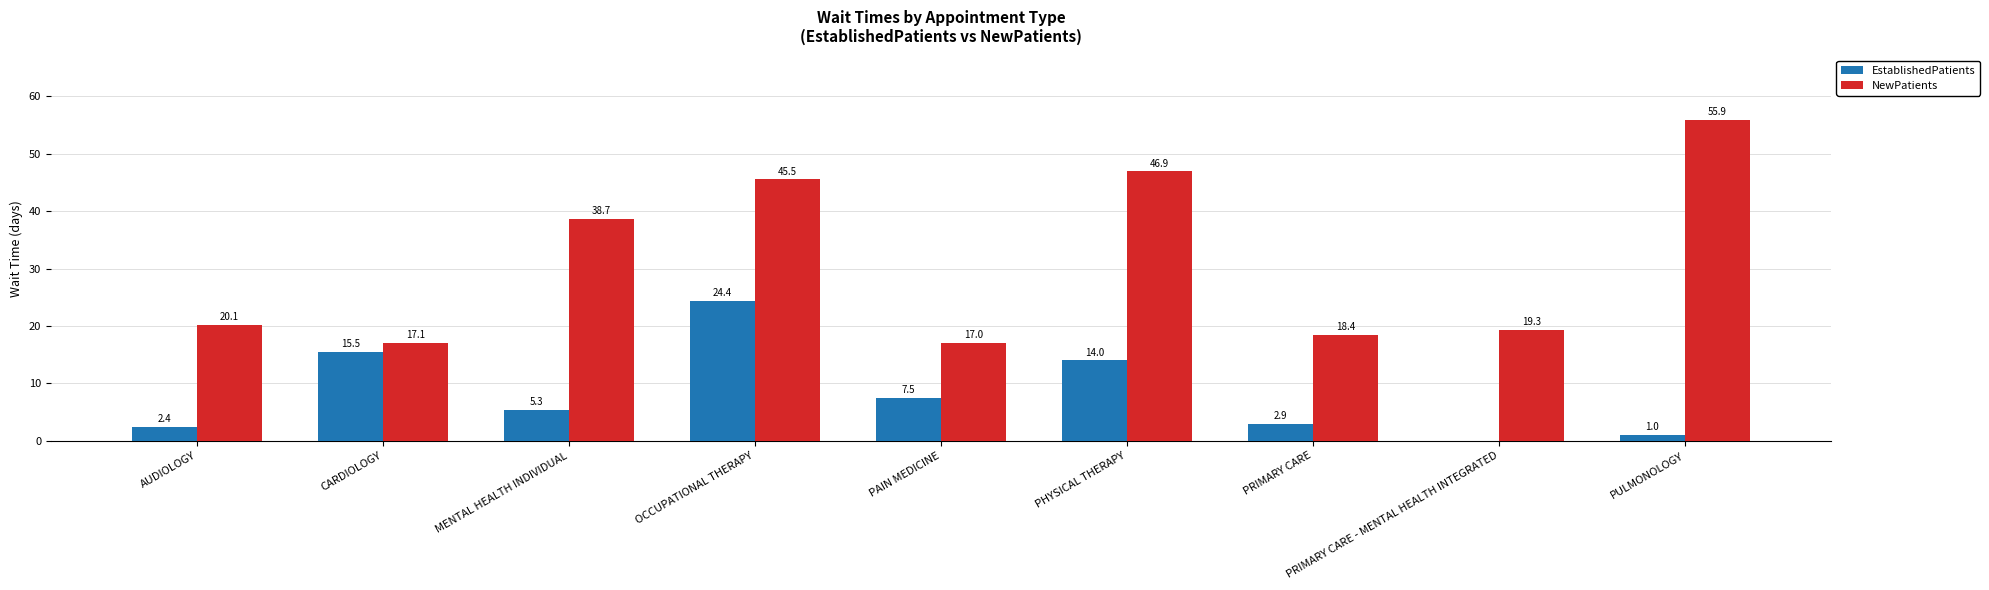

What are all the series names shown in the legend?

EstablishedPatients, NewPatients